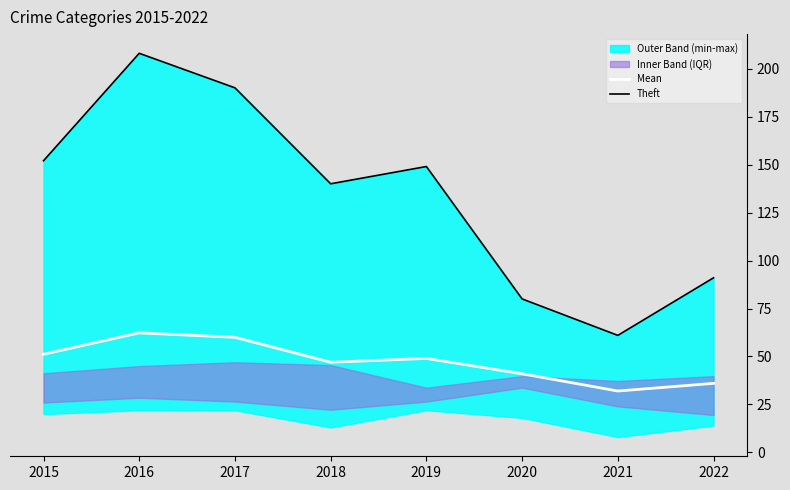

What value does the Theft series have at 2019?

149.0